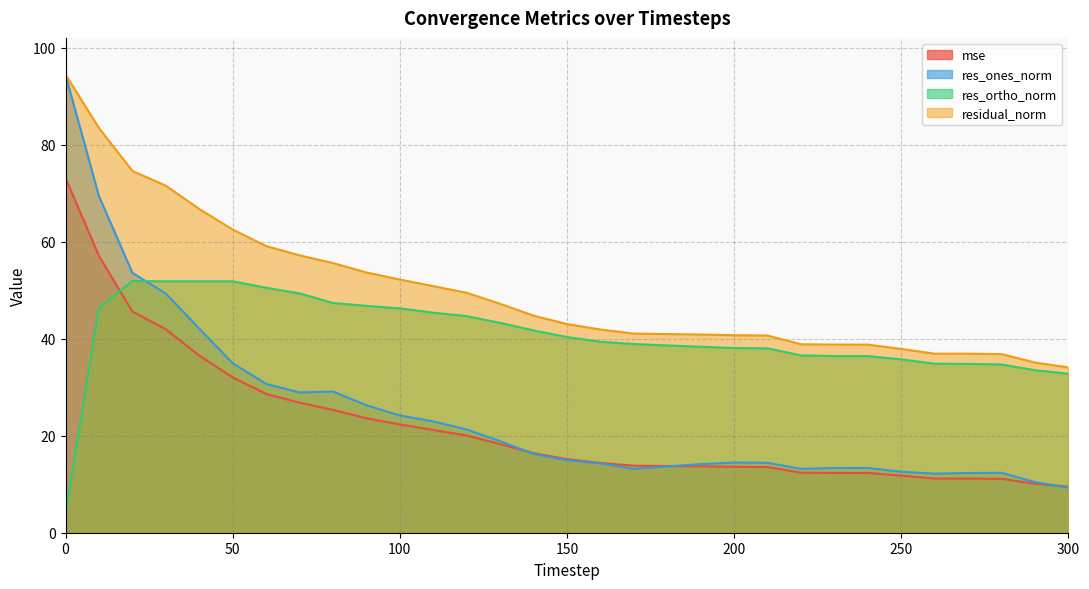

What are all the series names shown in the legend?

mse, res_ones_norm, res_ortho_norm, residual_norm